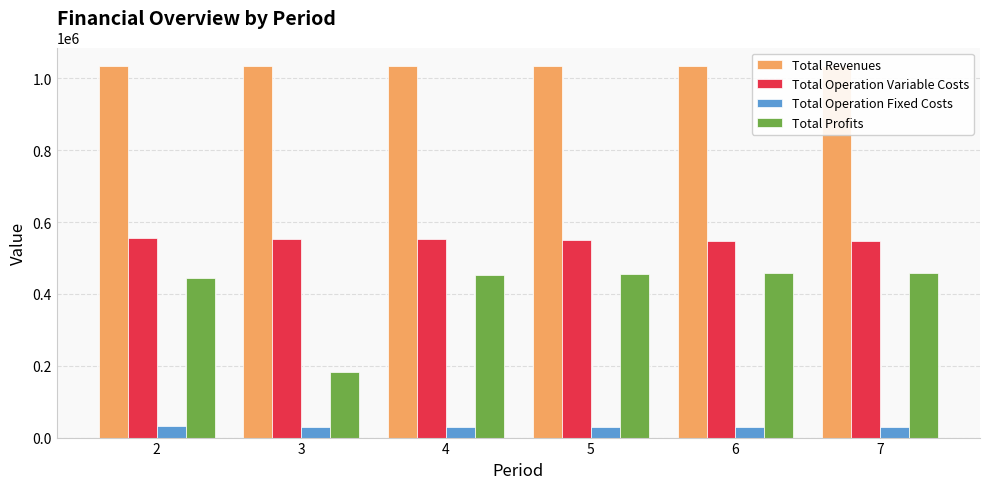

What is the spread (max minus min) of values at 2?

1000736.3